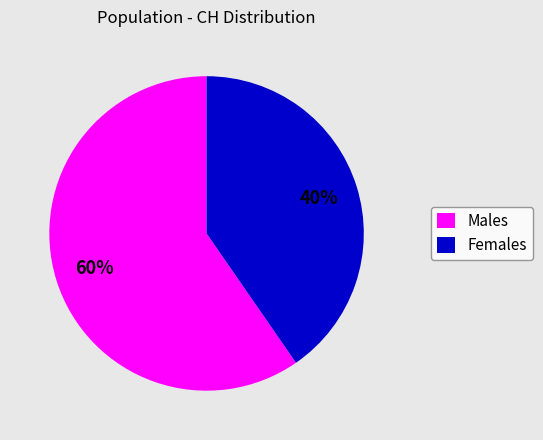

What is the ratio of the value at Males to the value at Females?

1.5